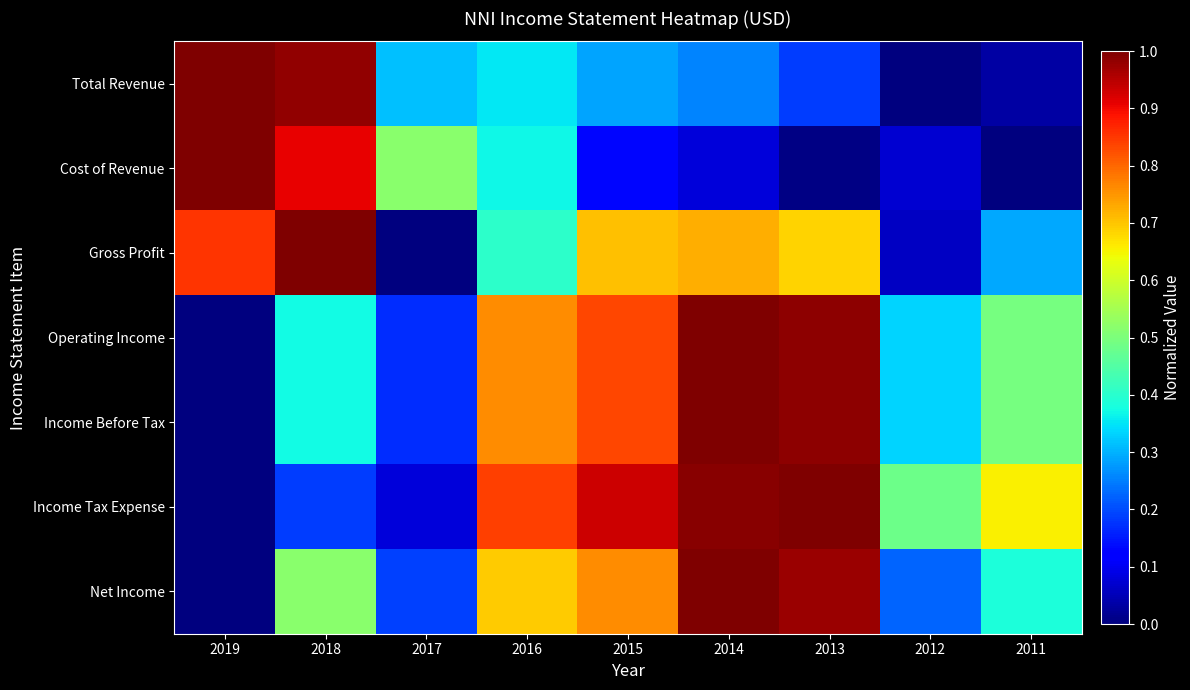

What is the total value across all series at 2012?

1.5